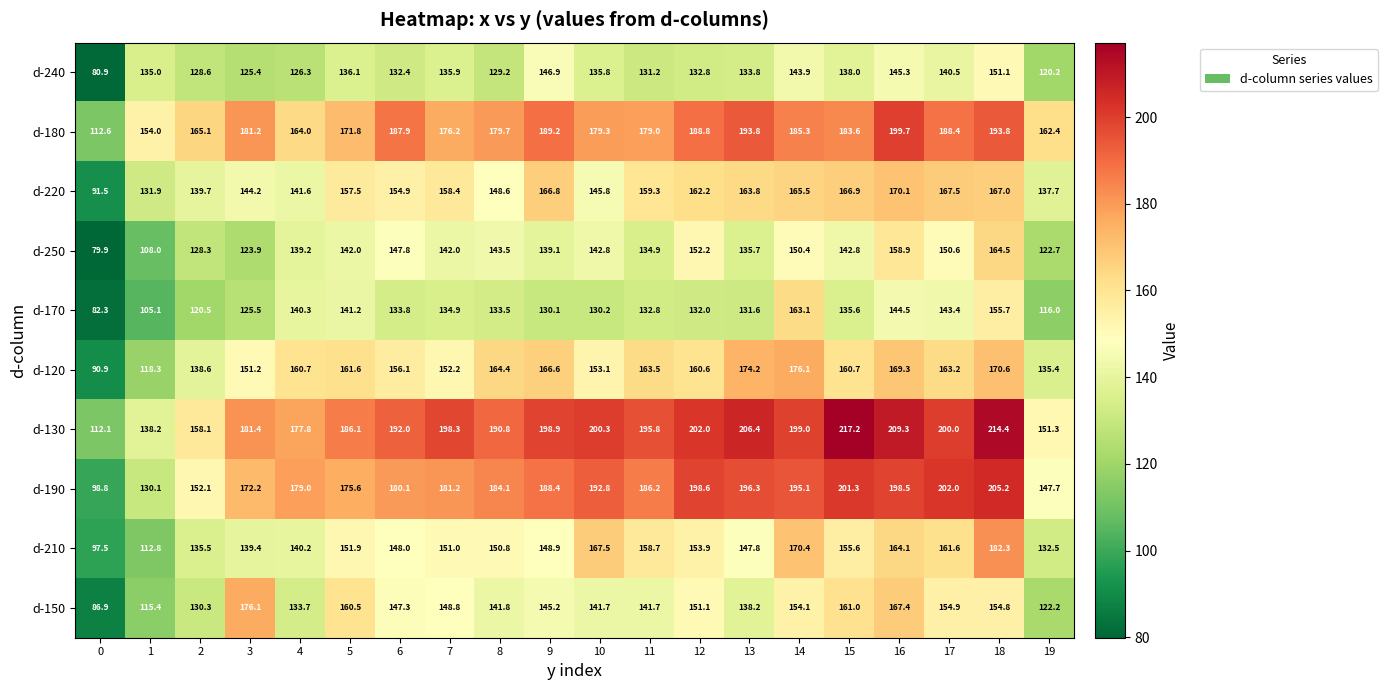

What is the sum of all d-250 values?

2749.2